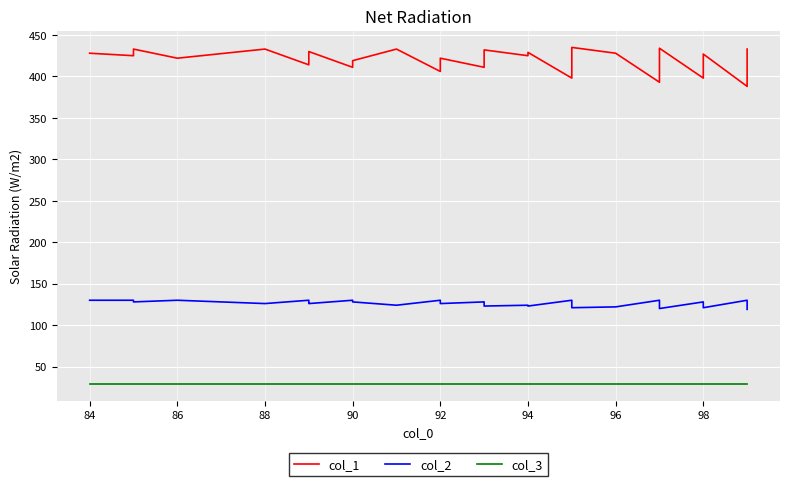

True or false: col_2 and col_3 intersect in this chart.

False